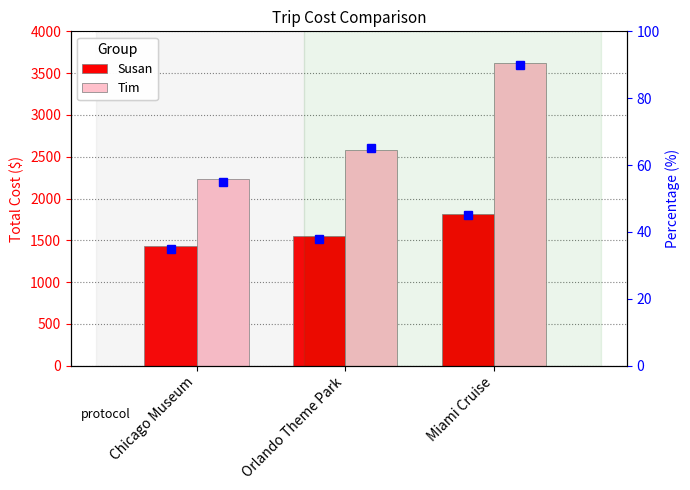

List the labels in order of Tim value, largest first.

Miami Cruise, Orlando Theme Park, Chicago Museum